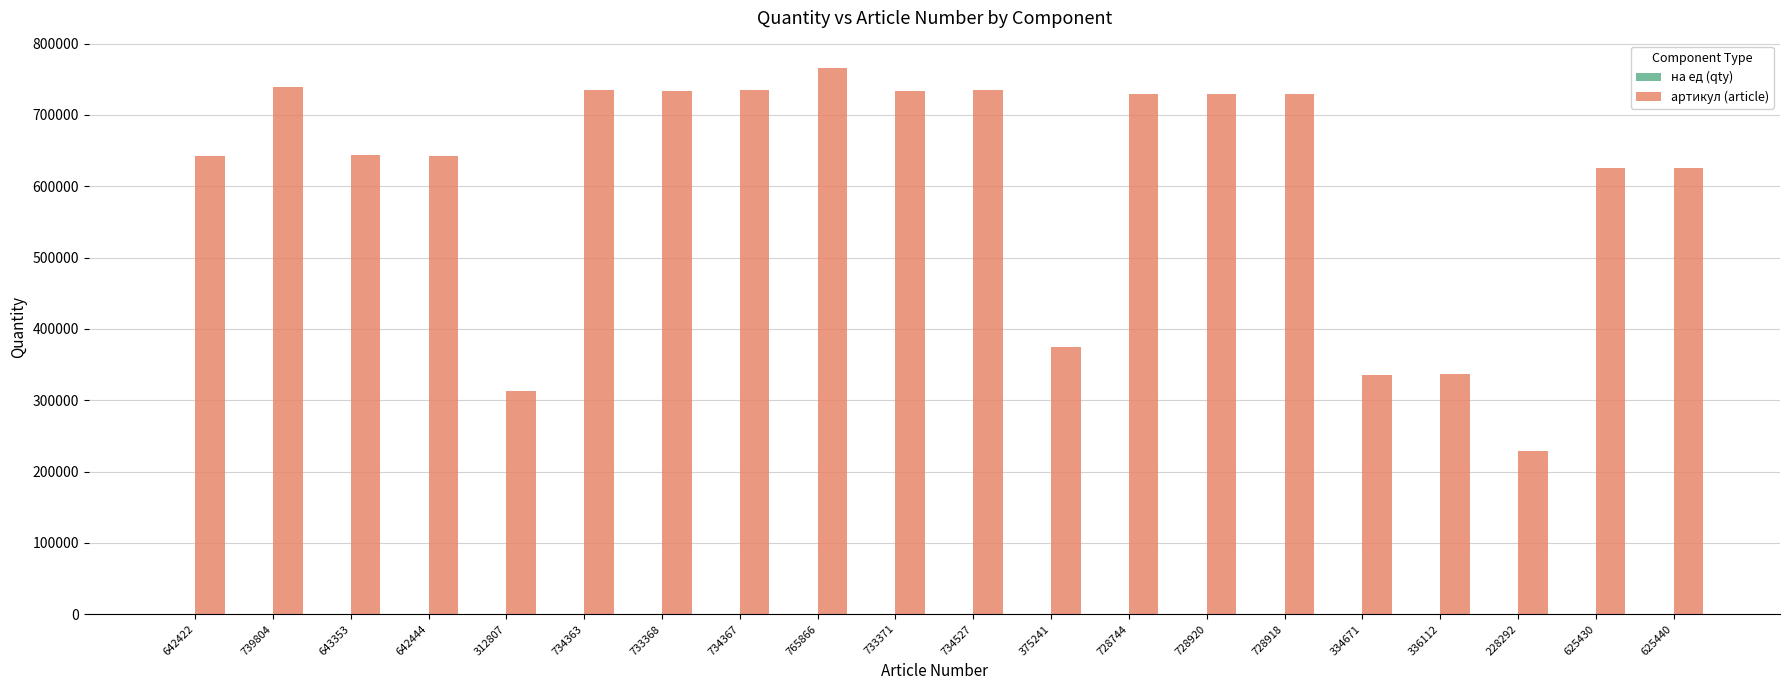

Does the chart contain stacked bars?

No